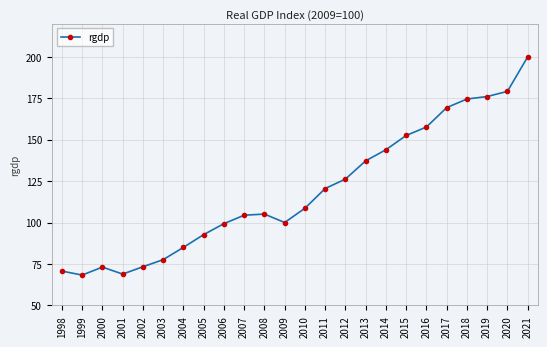

How many values are below 108?

12